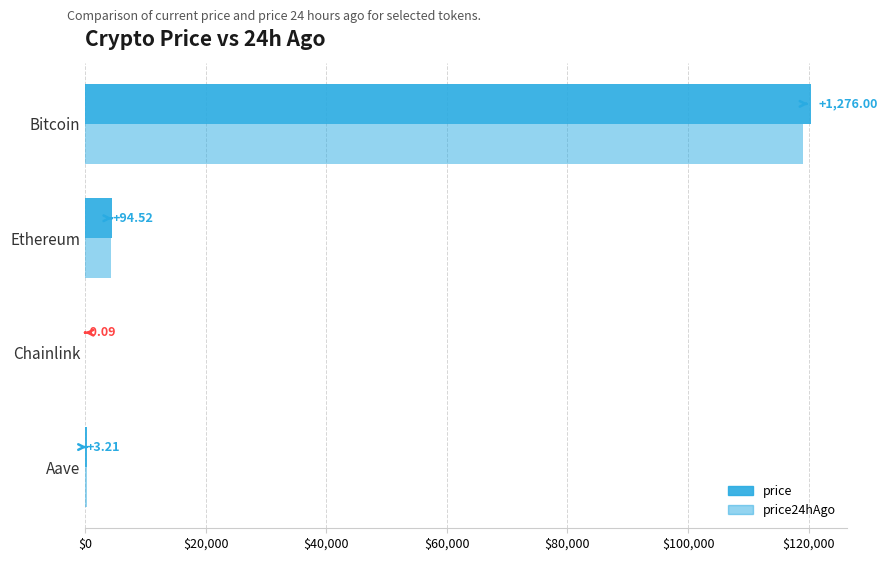

What is the highest value of the price series?

120364.0